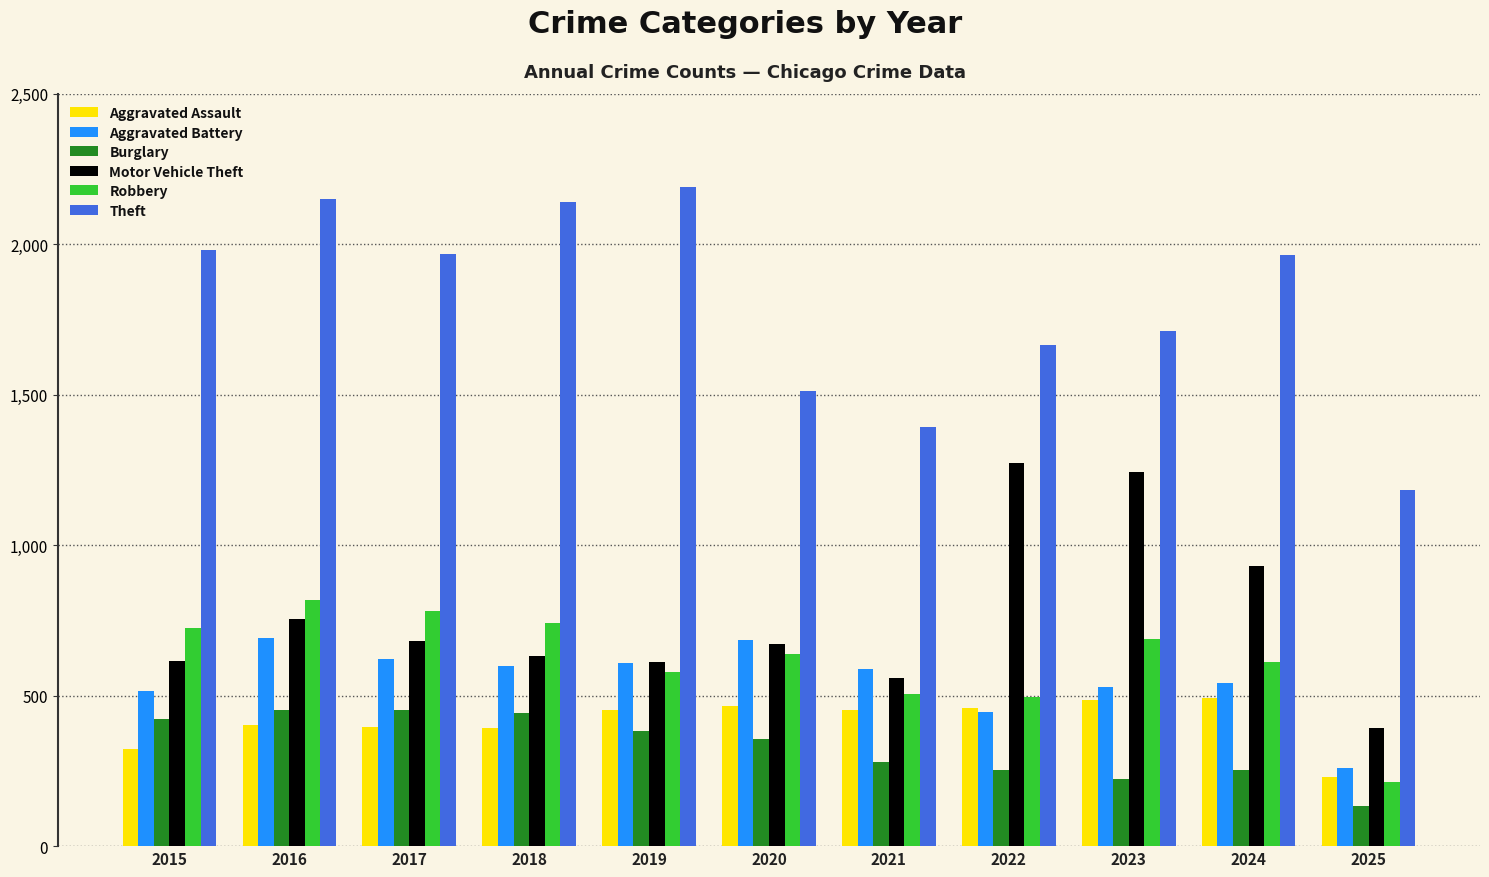

True or false: Robbery has a value of 687 at 2023.

True